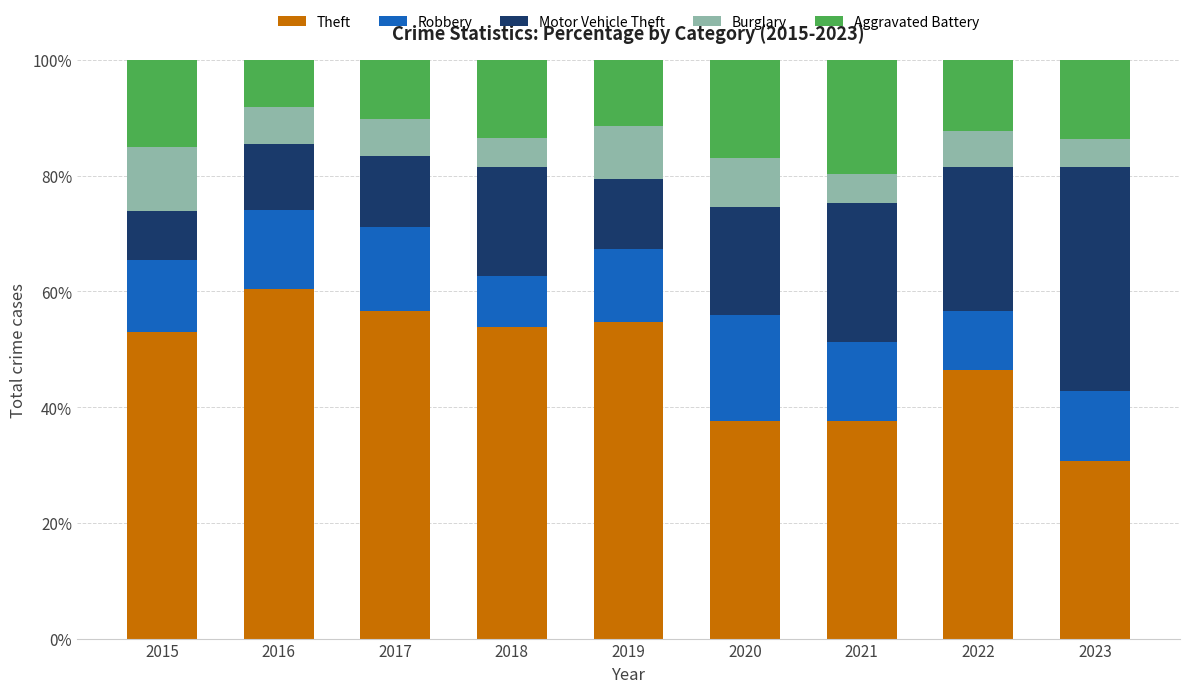

Where is Theft nearest to the value 45?

2022